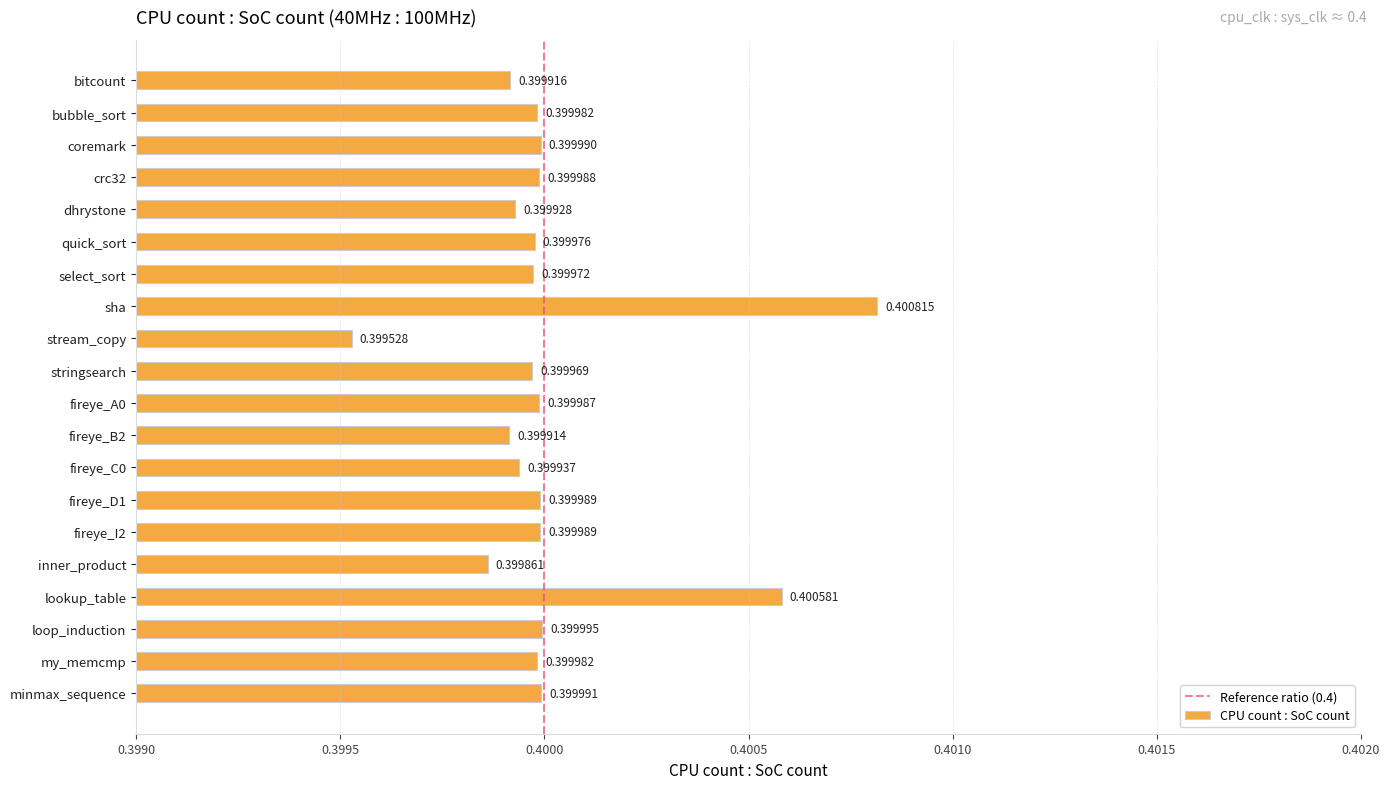

True or false: the data shows 0.4 at stringsearch.

True